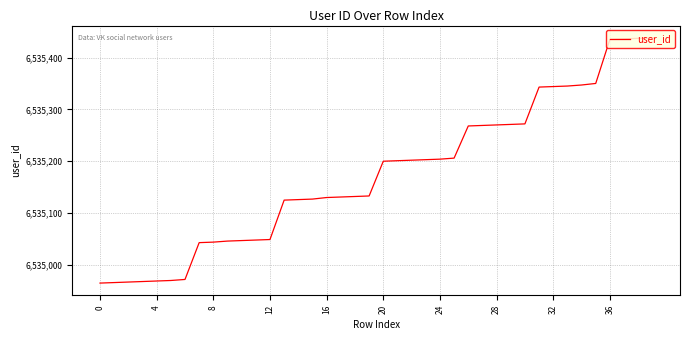

What is the minimum value shown in the chart?

6534965